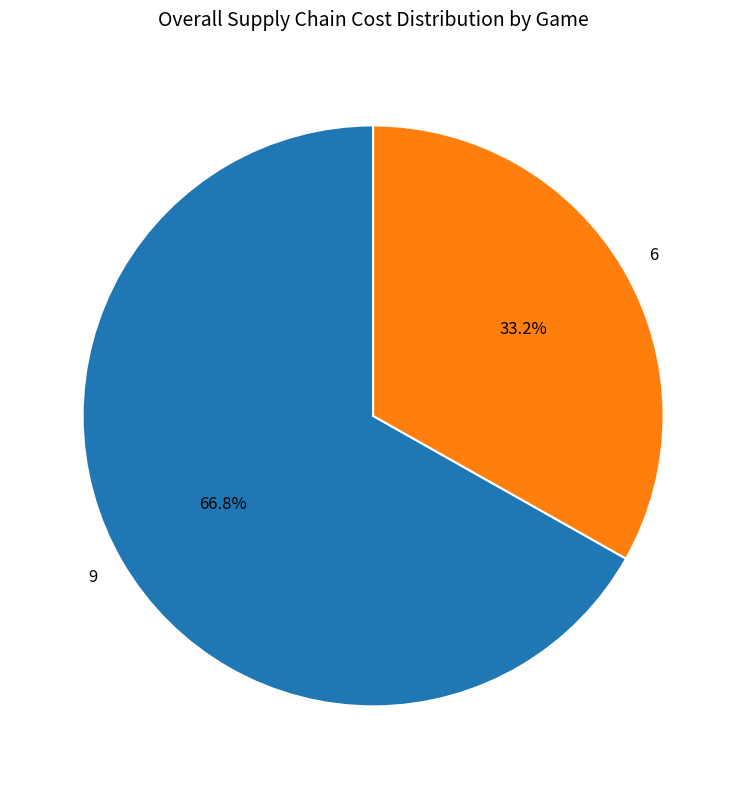

To the nearest percent, what is the difference between the largest and smallest slice percentages?

34%